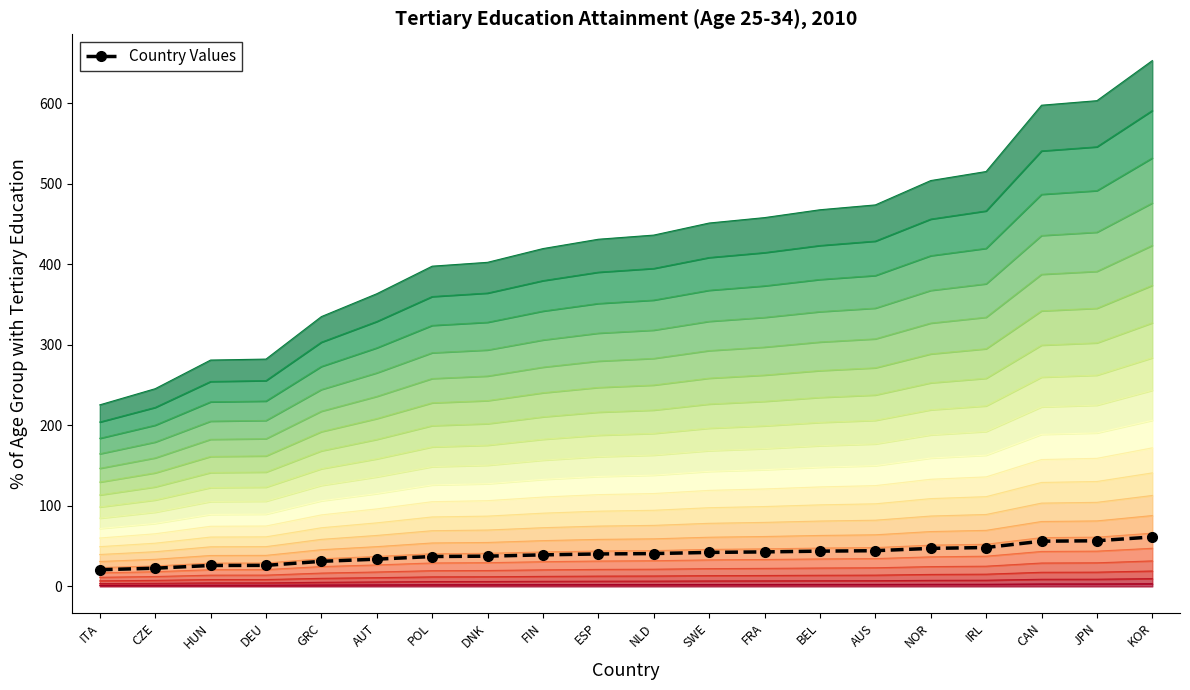

What is the ratio of the value at GRC to the value at KOR?

0.5